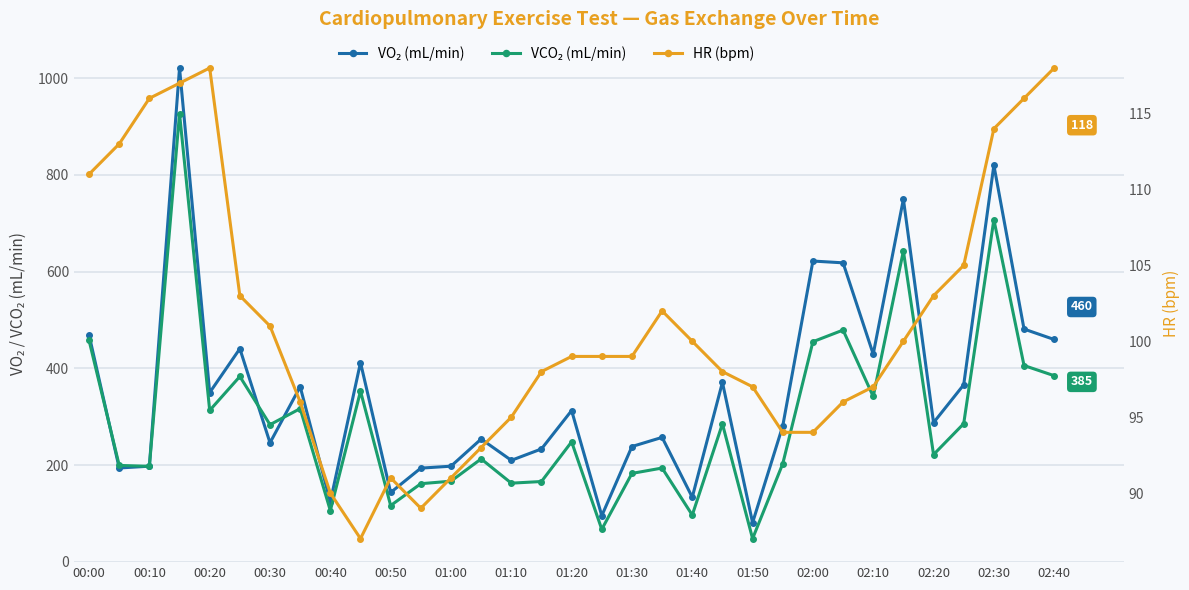

Between 00:00 and 29, which series saw the biggest shift?

VCO₂ (mL/min)